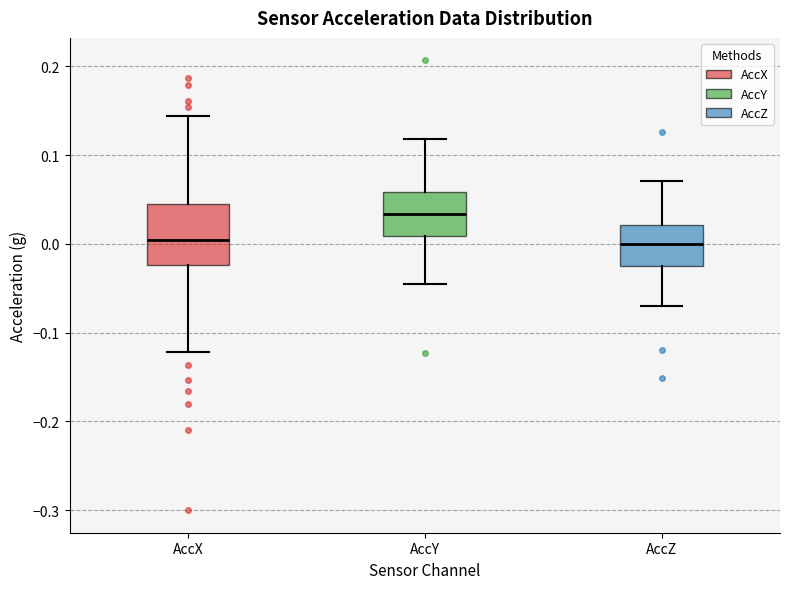

Where is the upper edge of the box for AccX on the y-axis? The values are not printed on the chart, so give them approximately, as read against the axis.

0.05